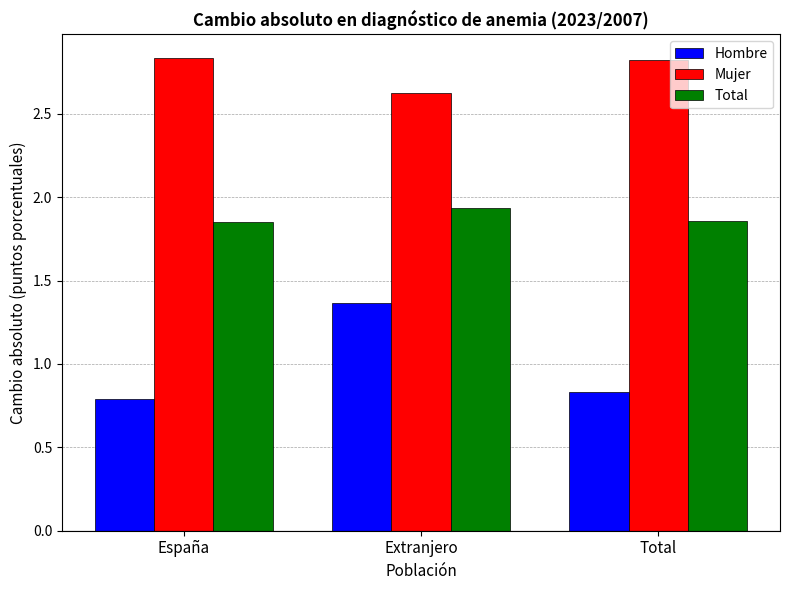

At España, list the series in order from smallest to largest.

Hombre, Total, Mujer